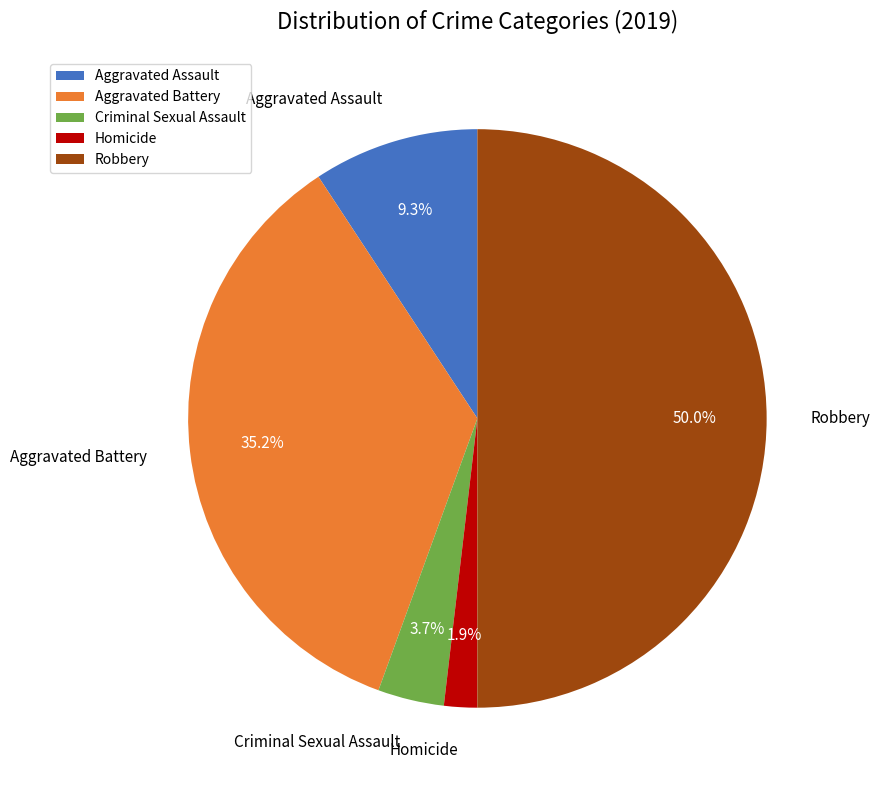

Which category has the biggest portion of the pie?

Robbery